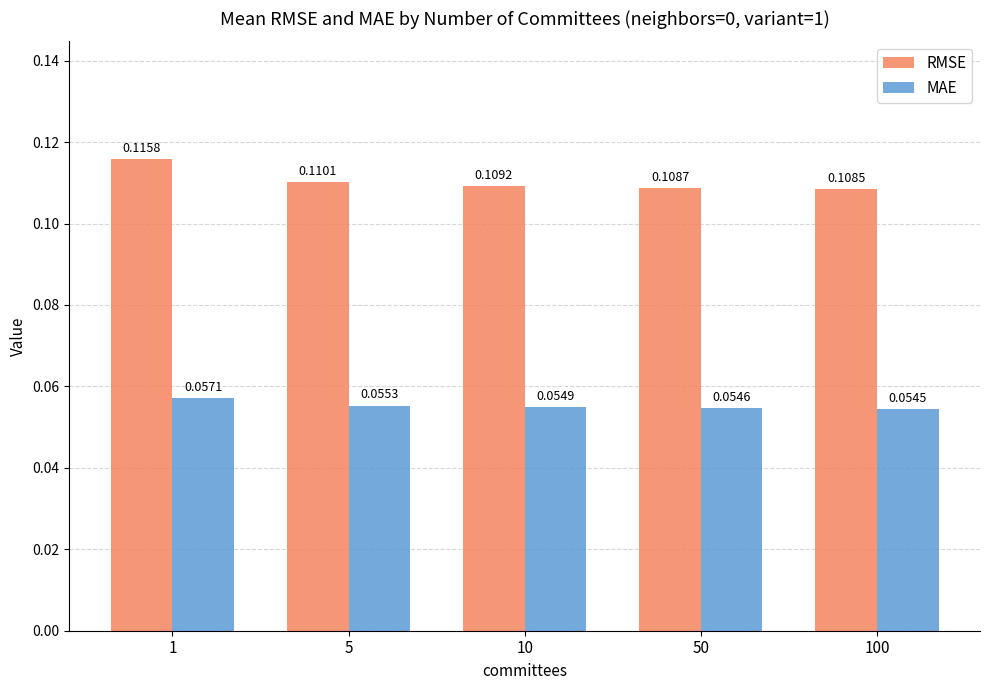

The value of MAE at 5 is 0.0. True or false?

False